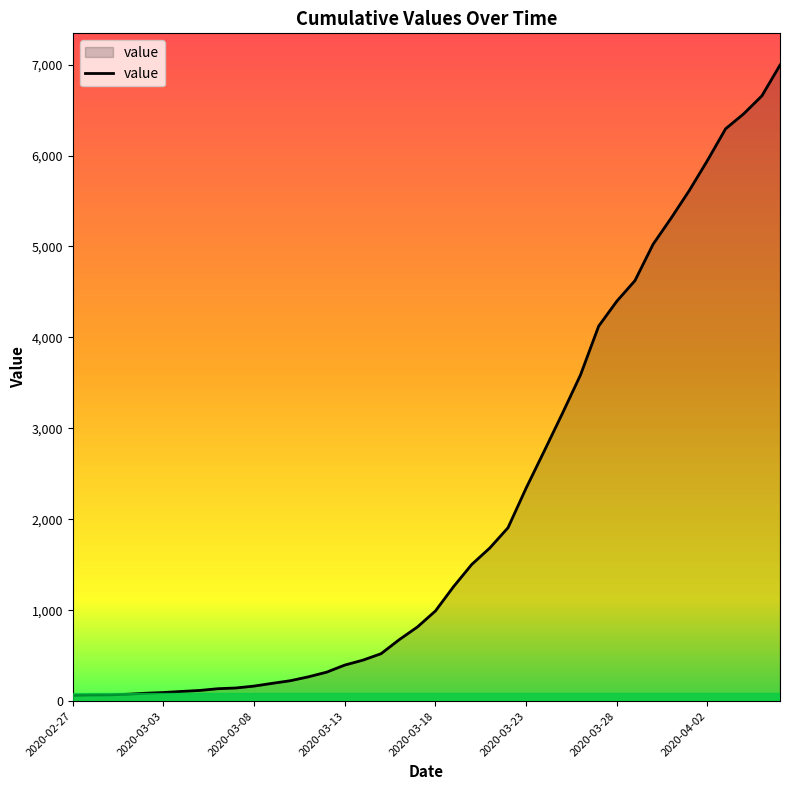

What is the maximum value shown in the chart?

6994